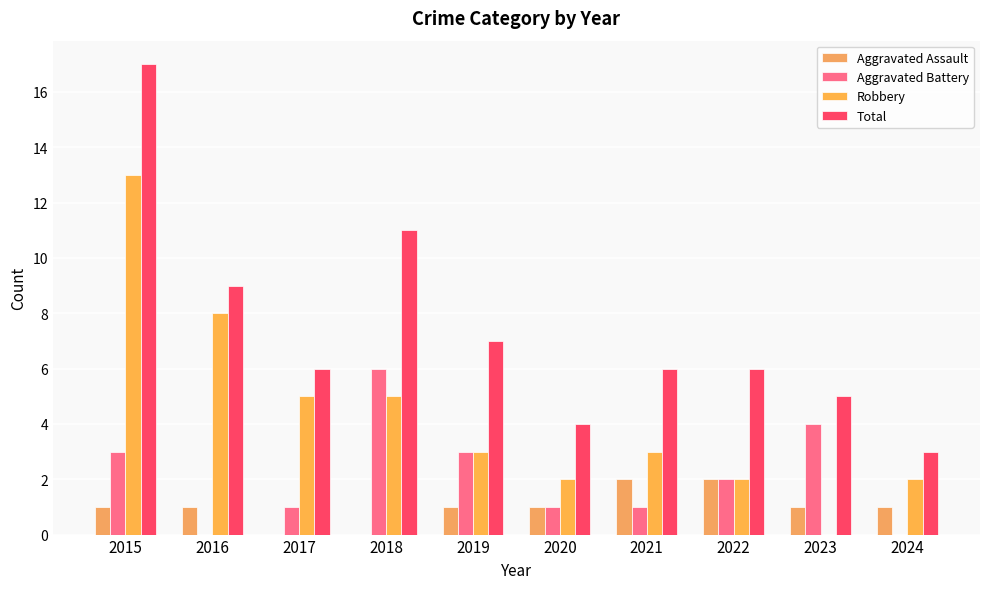

True or false: Aggravated Assault has a value of 1 at 2018.

False